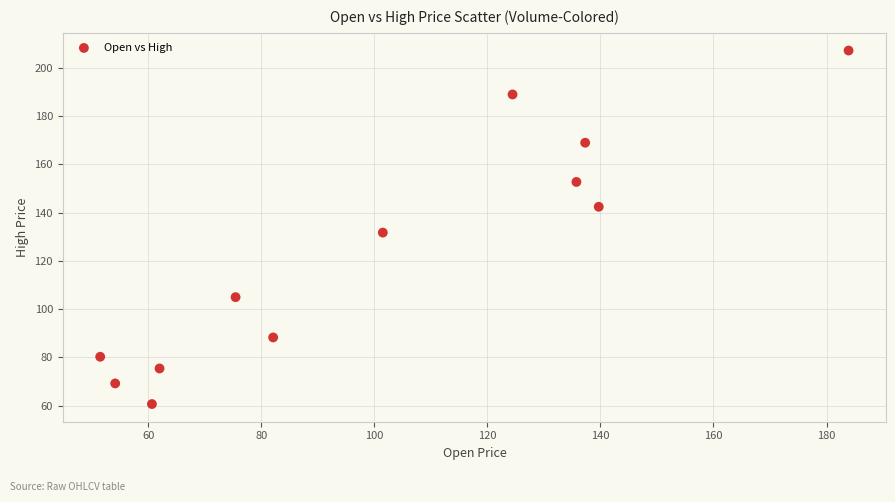

What is the range of Y values (max minus min)?

146.5